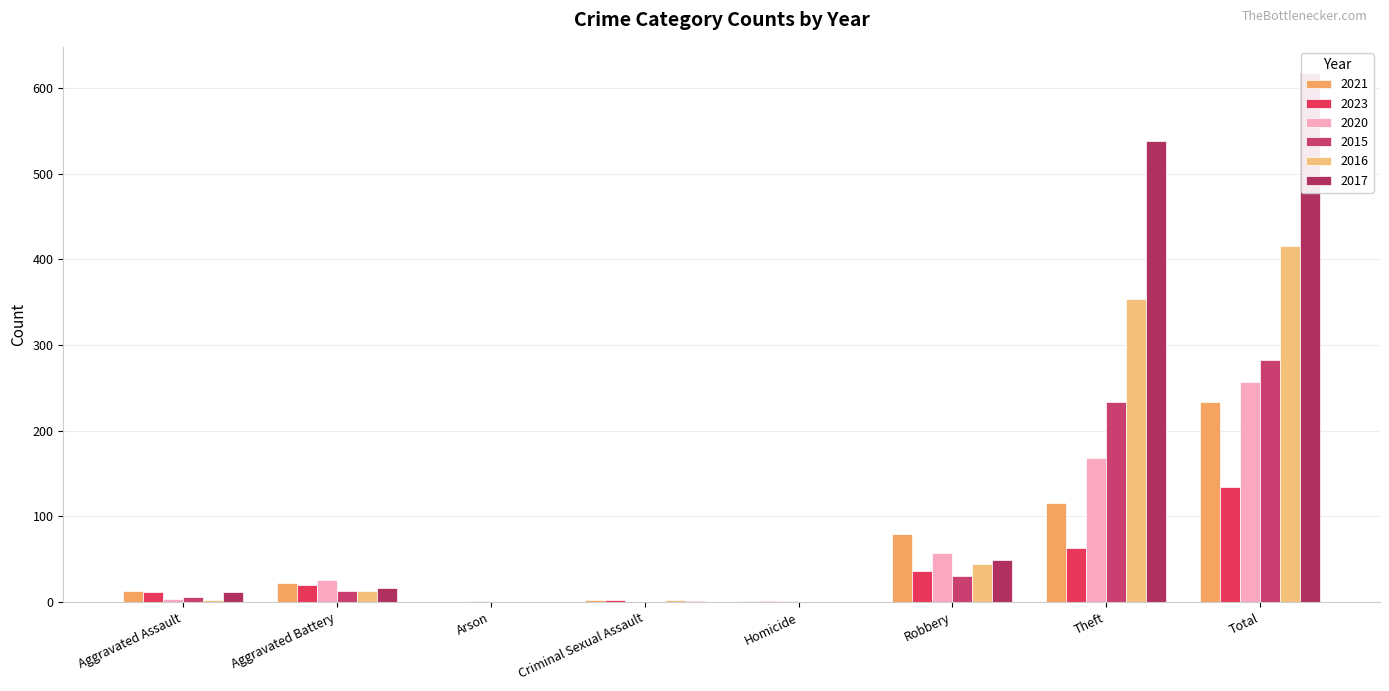

What are all the series names shown in the legend?

2021, 2023, 2020, 2015, 2016, 2017